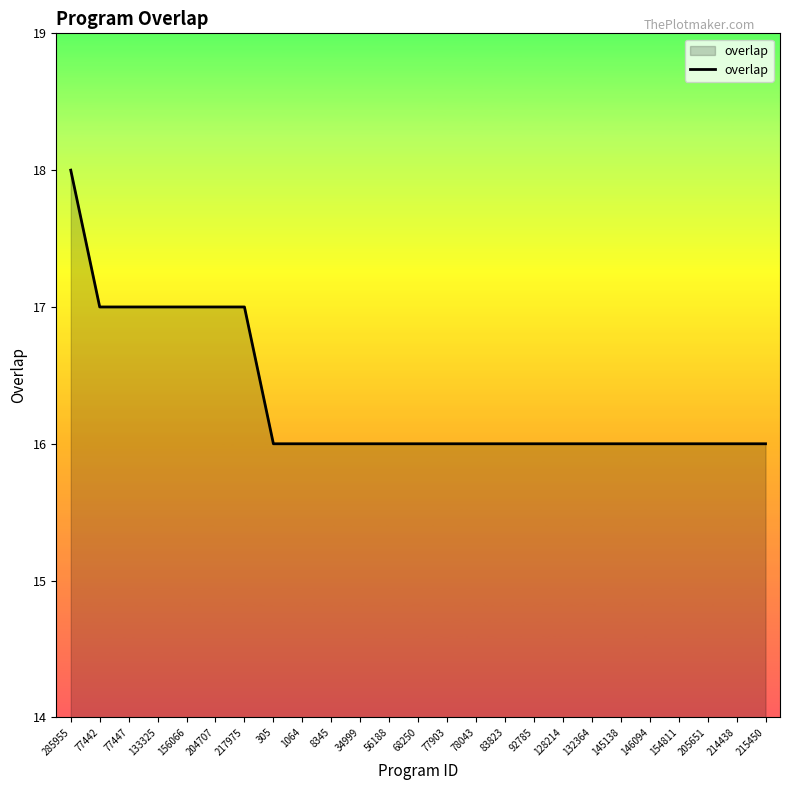

Approximately how many times larger is the value at 77447 compared to 214438?

1.1